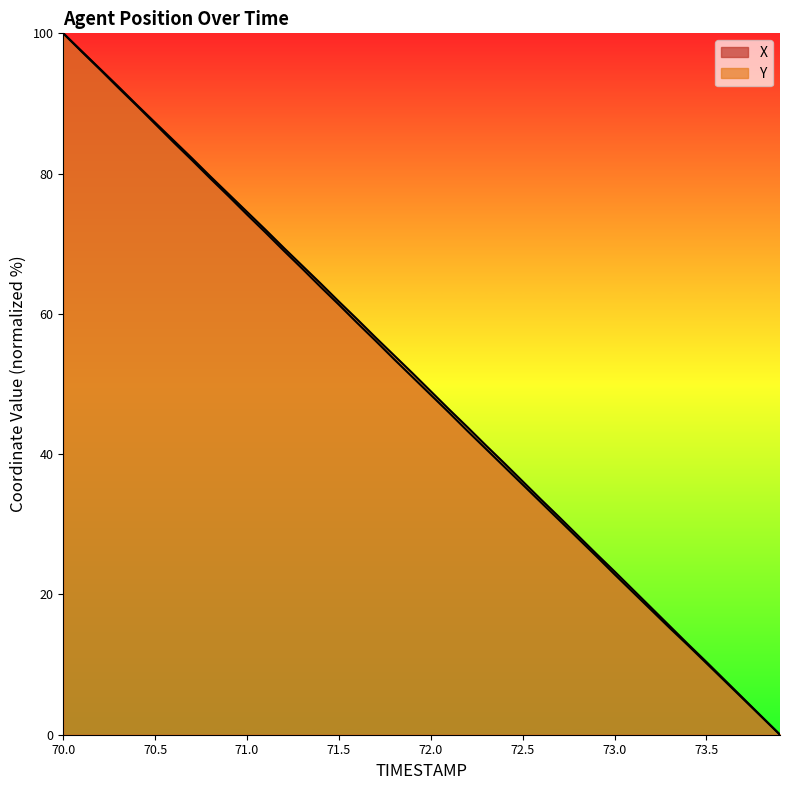

What is the sum of all Y values?

1993.2